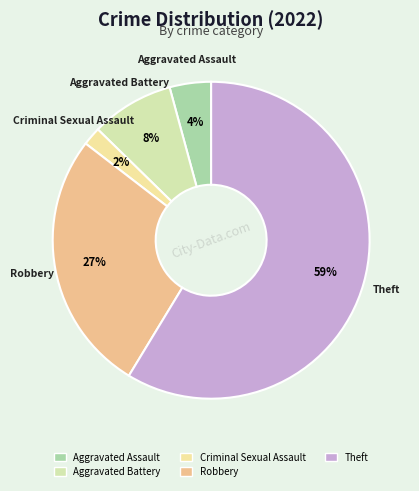

Which has a higher value, Robbery or Aggravated Battery?

Robbery